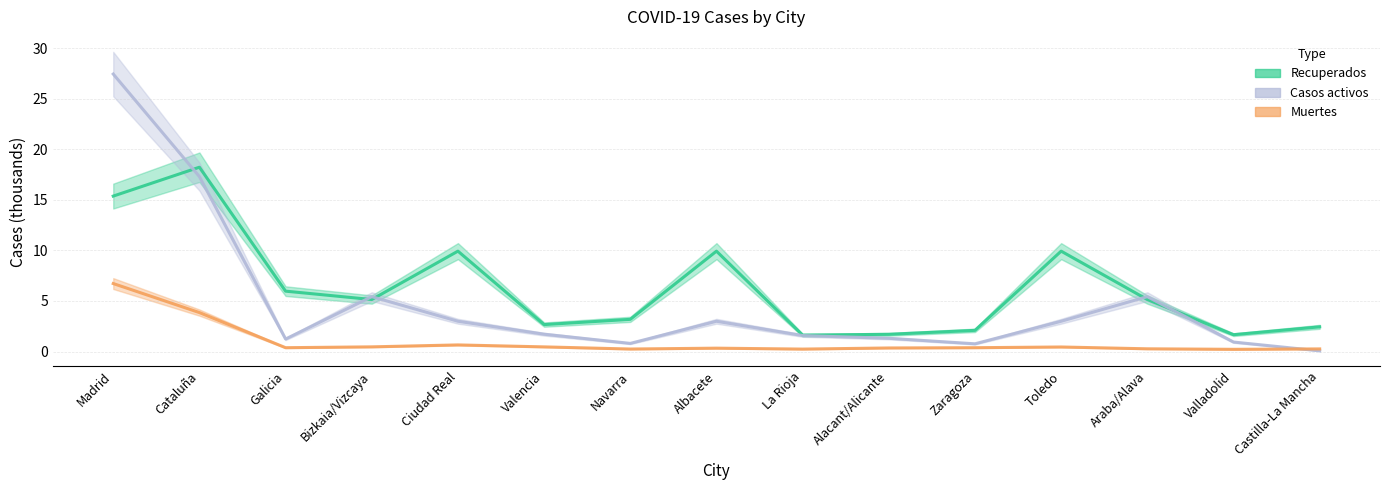

Which category has the lowest value in the Recuperados series?

La Rioja